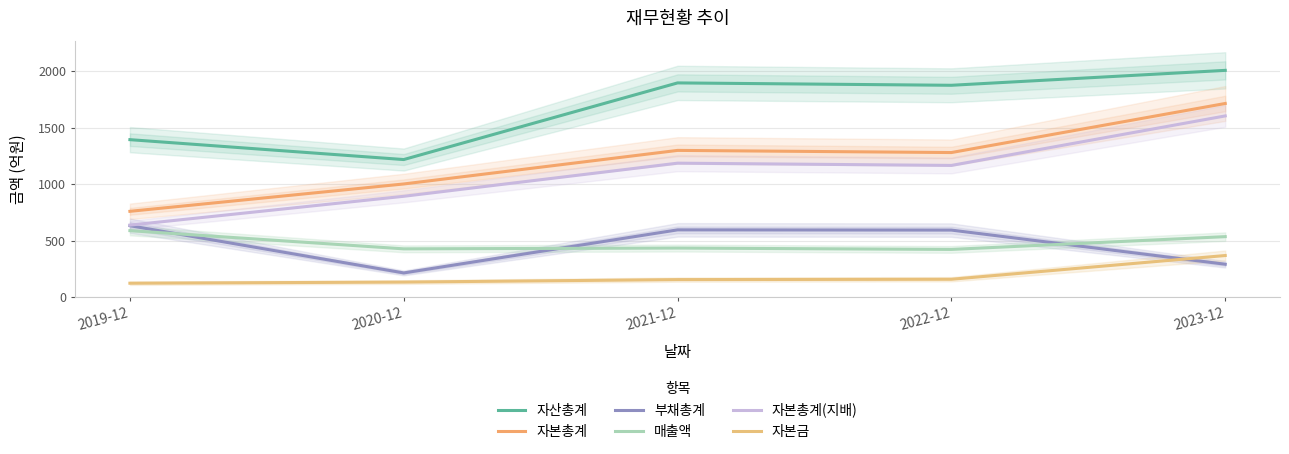

In 자본총계(지배), how many points are higher than both neighbors (excluding endpoints)?

1